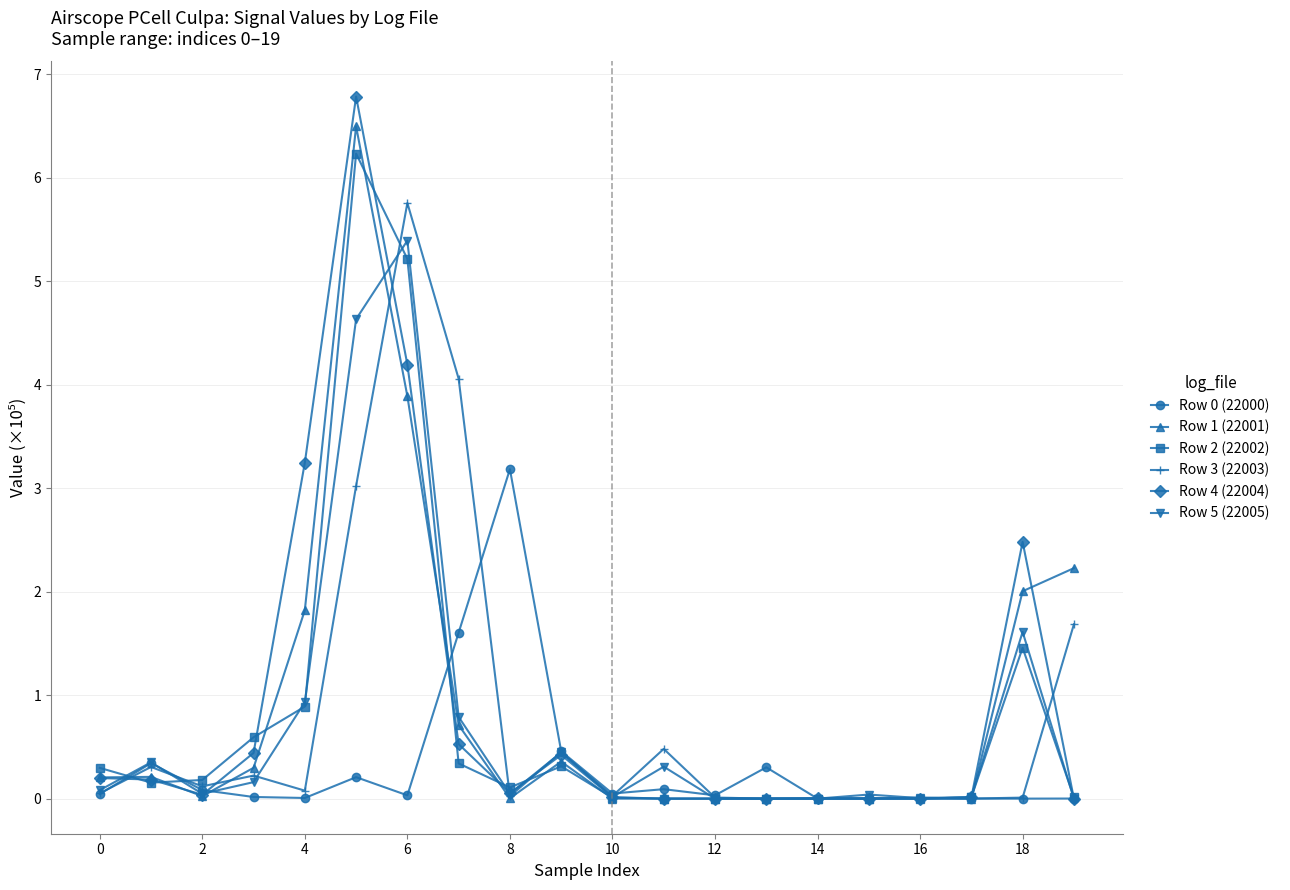

How many categories are shown in the chart?

20